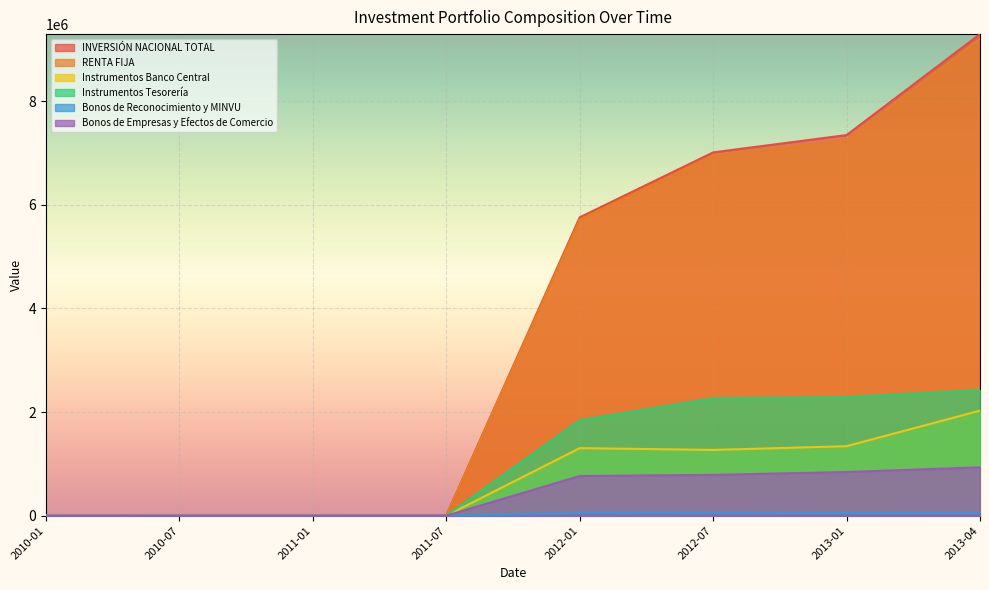

Which label corresponds to the largest value in the chart?

2013-04